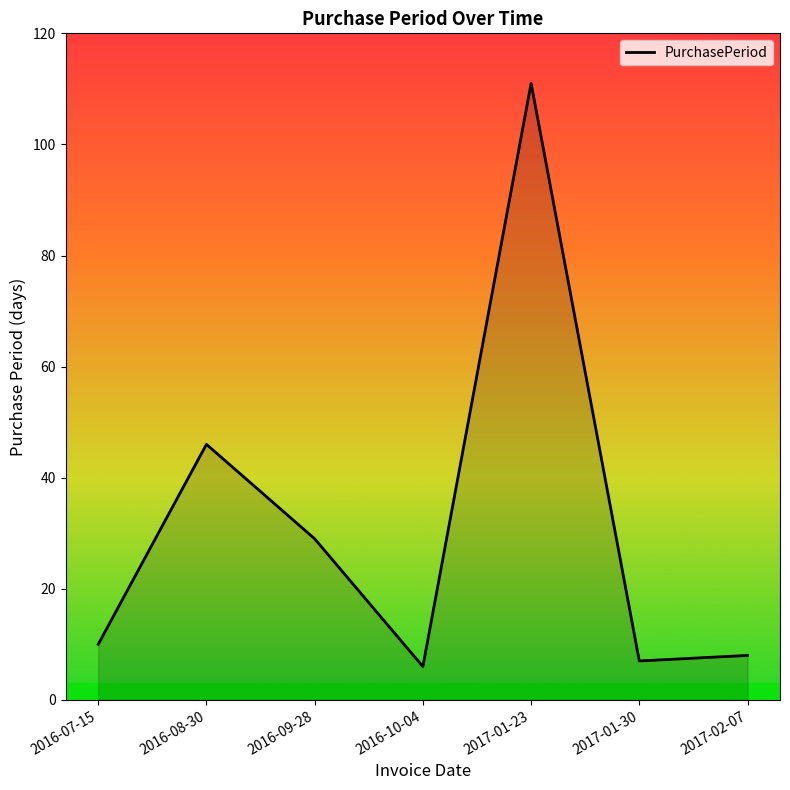

At which label is the value closest to 58?

2016-08-30